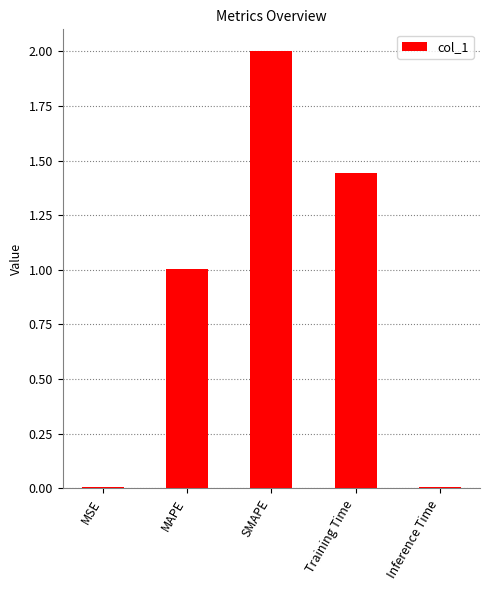

Are the bars horizontal?

No